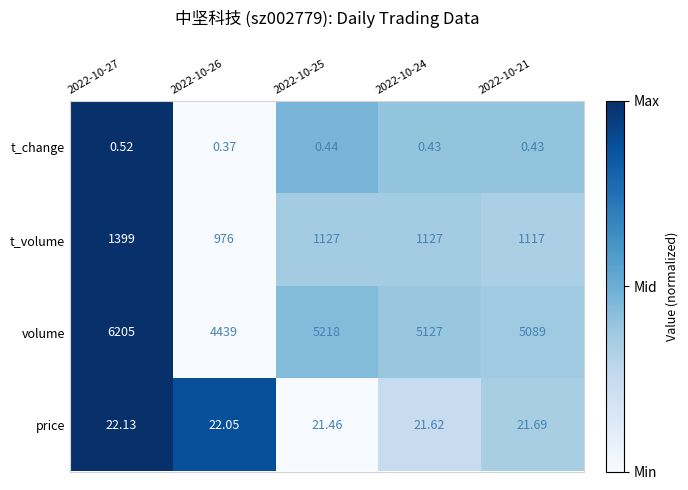

Which series has the largest total across all categories?

volume